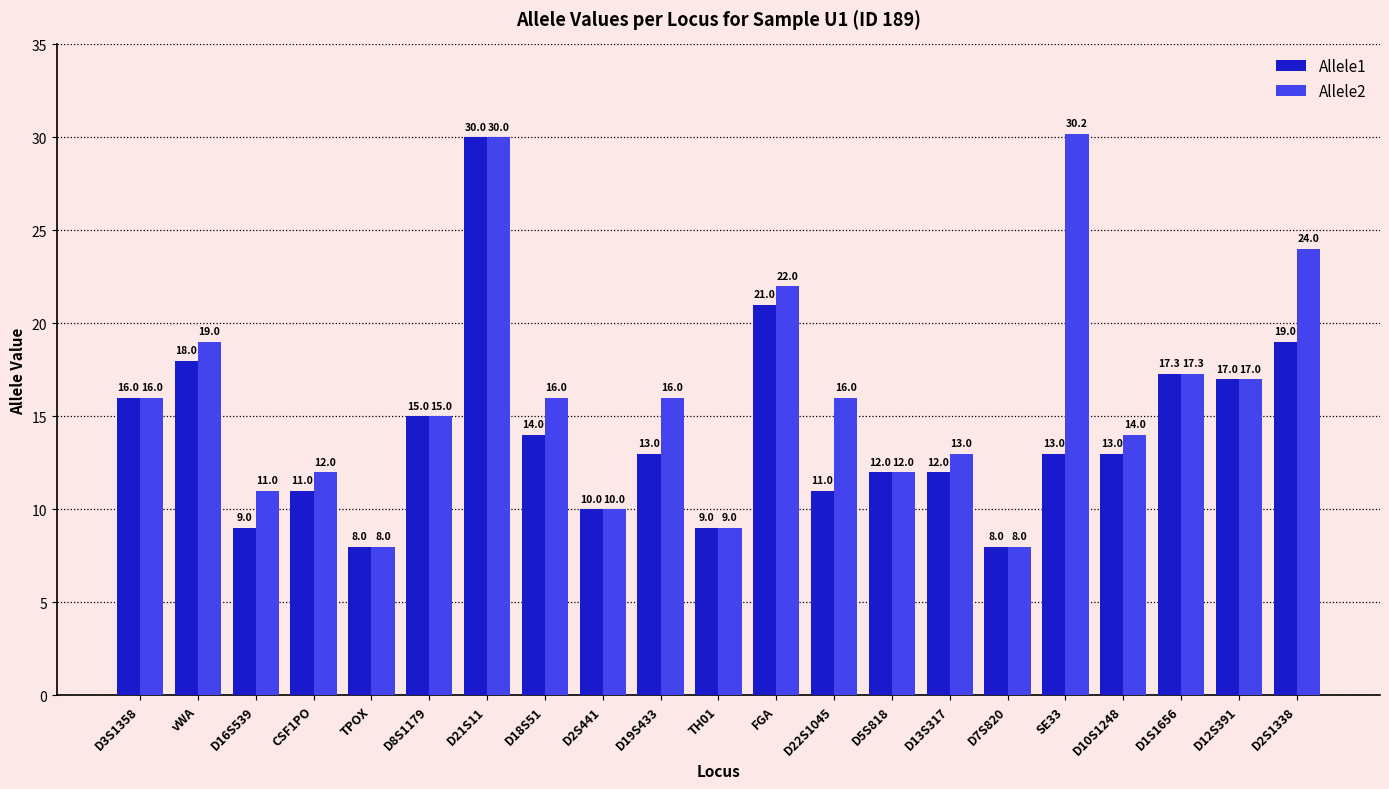

Reading left to right, what are all the values shown in this chart?

Allele1: D3S1358=16.0	vWA=18.0	D16S539=9.0	CSF1PO=11.0	TPOX=8.0	D8S1179=15.0	D21S11=30.0	D18S51=14.0	D2S441=10.0	D19S433=13.0	TH01=9.0	FGA=21.0	D22S1045=11.0	D5S818=12.0	D13S317=12.0	D7S820=8.0	SE33=13.0	D10S1248=13.0	D1S1656=17.3	D12S391=17.0	D2S1338=19.0
Allele2: D3S1358=16.0	vWA=19.0	D16S539=11.0	CSF1PO=12.0	TPOX=8.0	D8S1179=15.0	D21S11=30.0	D18S51=16.0	D2S441=10.0	D19S433=16.0	TH01=9.0	FGA=22.0	D22S1045=16.0	D5S818=12.0	D13S317=13.0	D7S820=8.0	SE33=30.2	D10S1248=14.0	D1S1656=17.3	D12S391=17.0	D2S1338=24.0